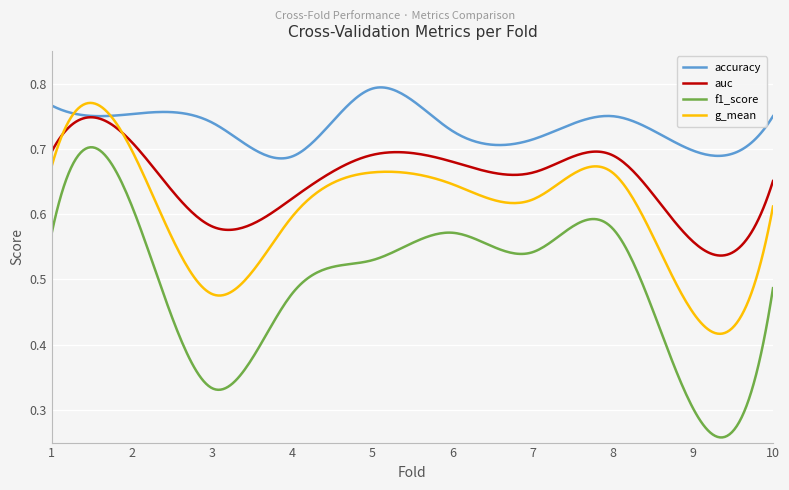

True or false: f1_score and g_mean intersect in this chart.

False